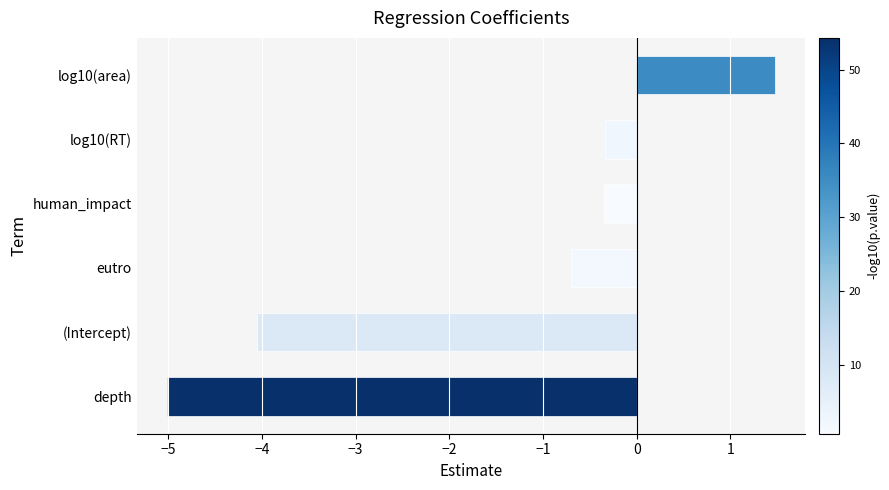

What is the smallest value displayed?

-5.0